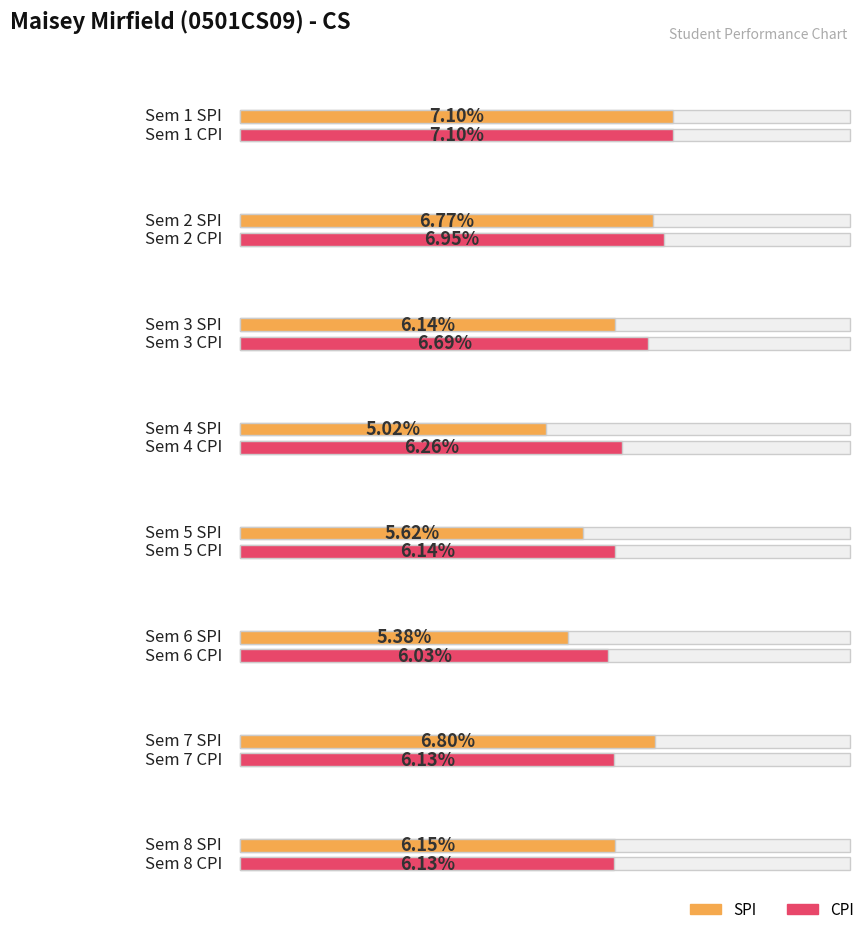

List the series in order of their overall mean, lowest first.

SPI, CPI